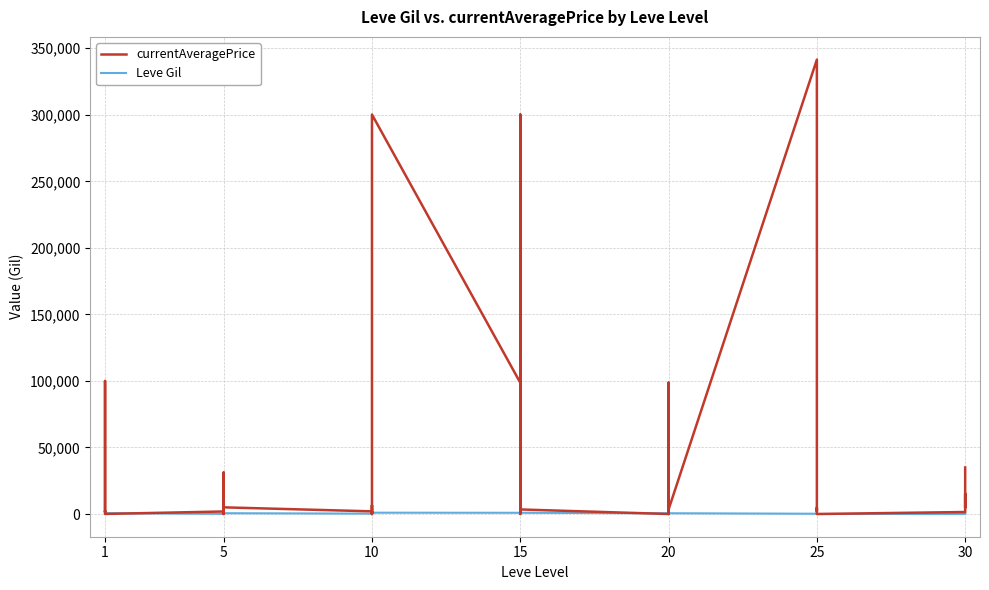

Where do Leve Gil and currentAveragePrice first cross each other?

1 and 1